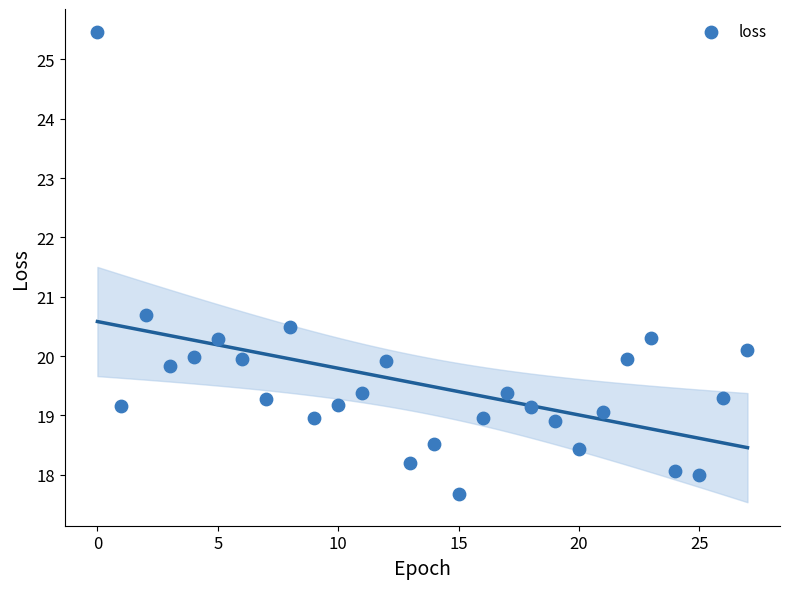

What Y value in the scatter plot is closest to 21?

20.7